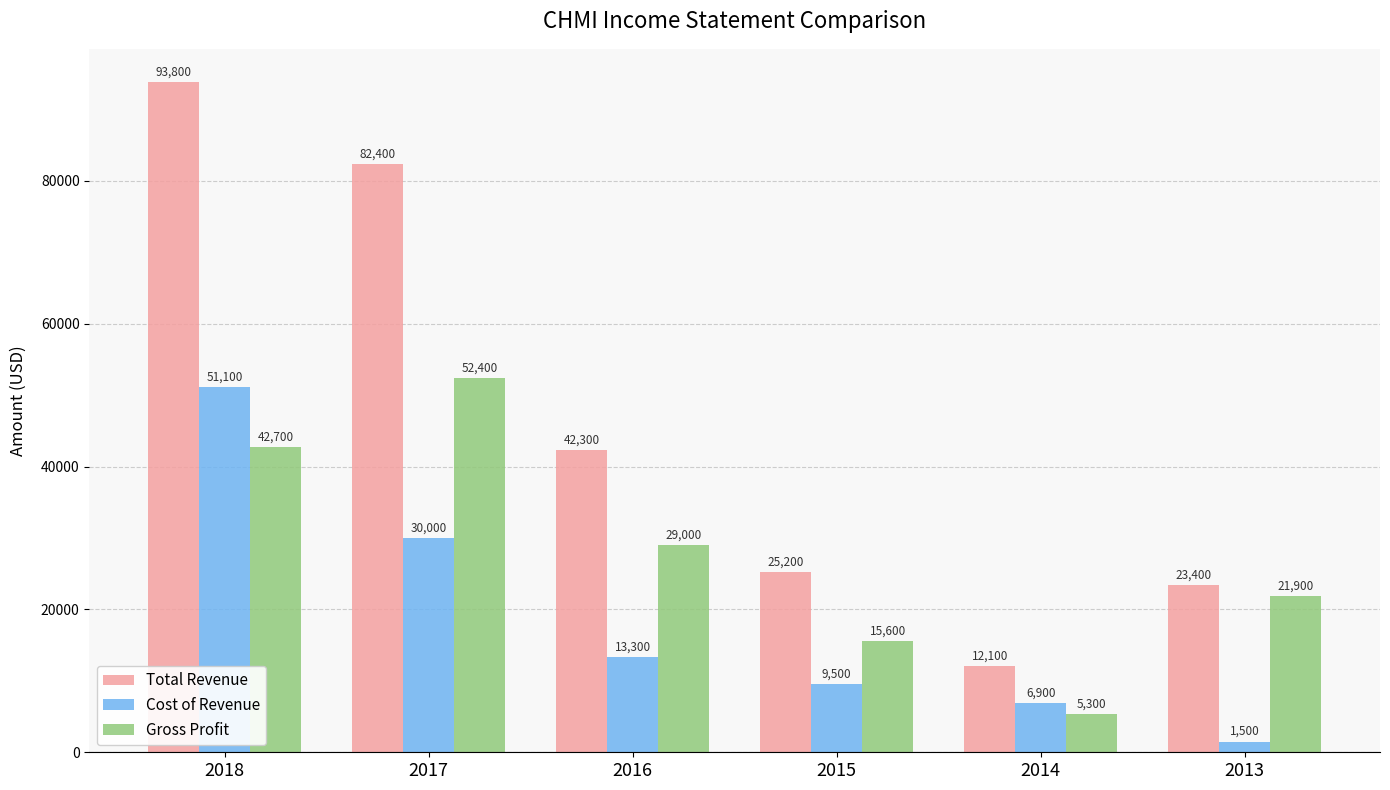

Reading left to right, what are all the values shown in this chart?

Total Revenue: 2018=93800	2017=82400	2016=42300	2015=25200	2014=12100	2013=23400
Cost of Revenue: 2018=51100	2017=30000	2016=13300	2015=9500	2014=6900	2013=1500
Gross Profit: 2018=42700	2017=52400	2016=29000	2015=15600	2014=5300	2013=21900